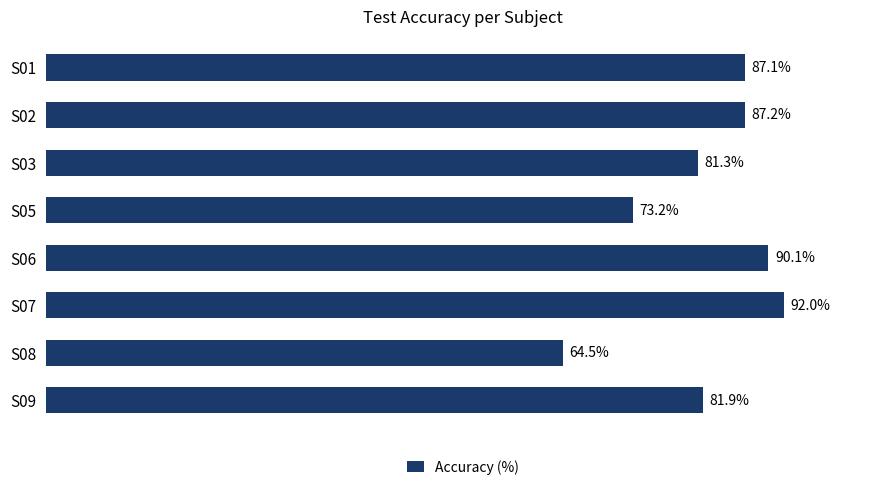

Which label corresponds to the smallest value in the chart?

S08